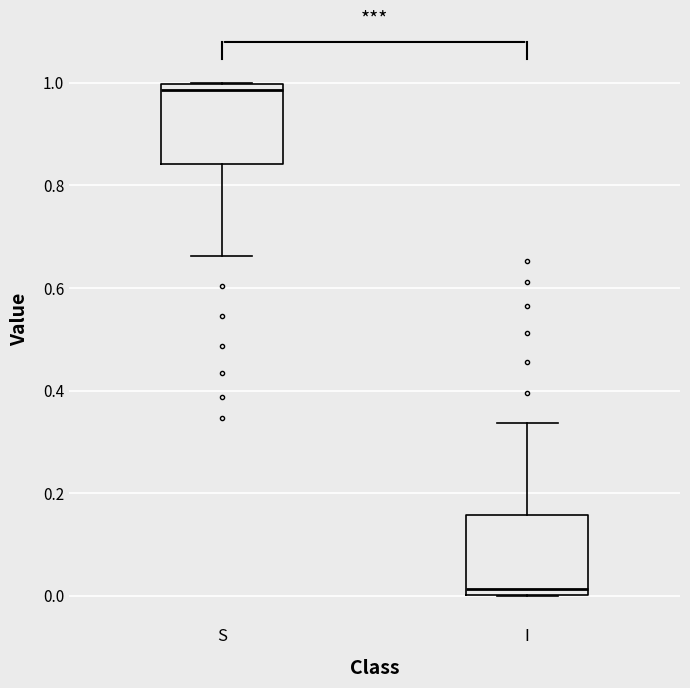

Reading left to right, transcribe this box plot: for each box, give where its median line is, the range the box spans, and where its two whiskers end, as read against the y-axis. The values are not printed on the chart, so give them approximately, as read against the axis.

S: median 0.98, box 0.84 to 1.00, whiskers 0.66 to 1.00
I: median 0.02, box 0.00 to 0.16, whiskers 0.00 to 0.34